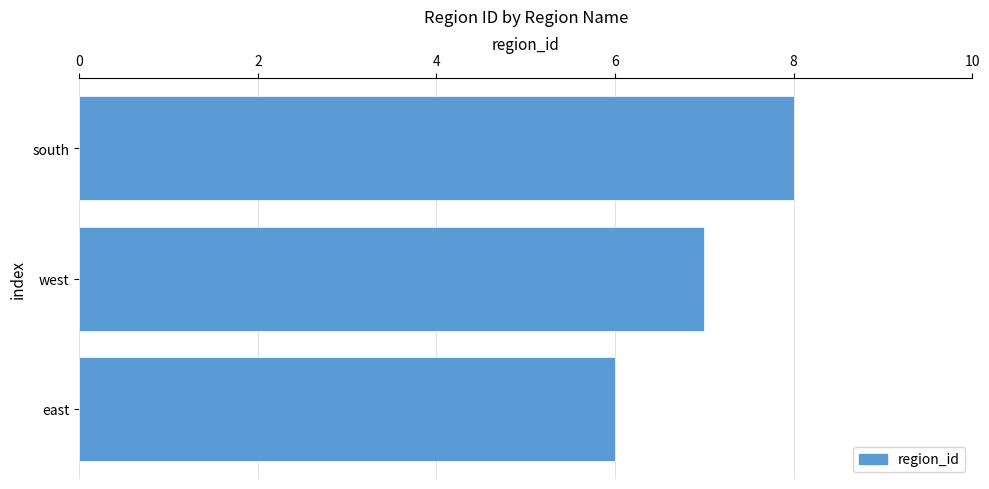

What is the average value?

7